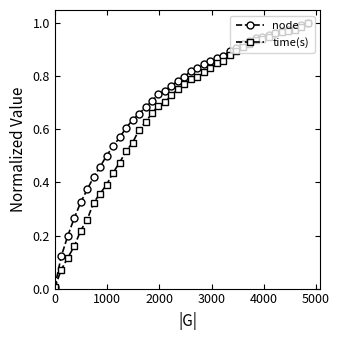

Rank the series by their average value, from lowest to highest.

time(s), node